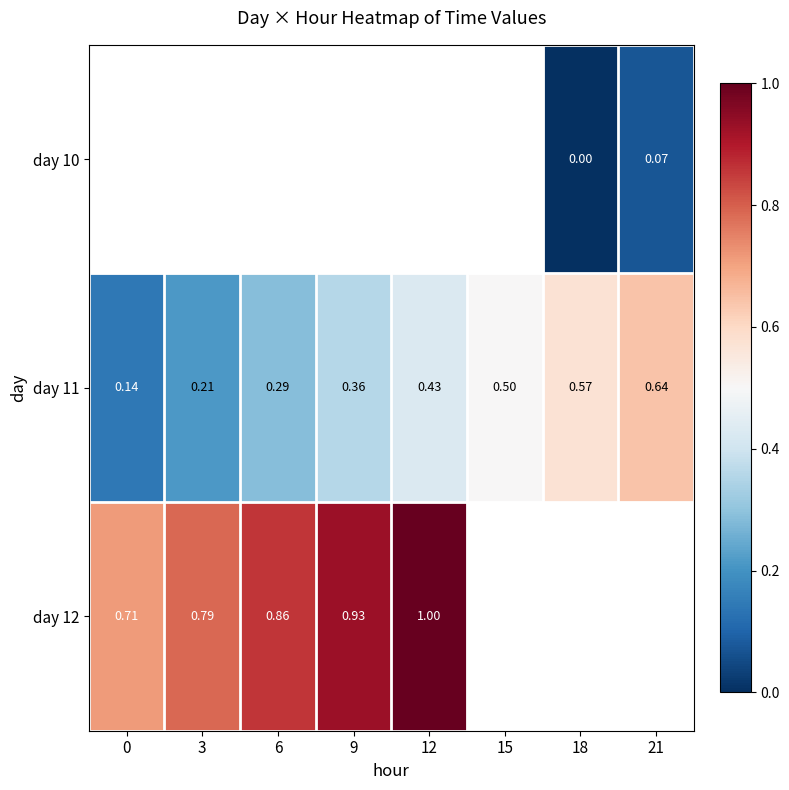

Which has a higher value, 6 or 18?

18